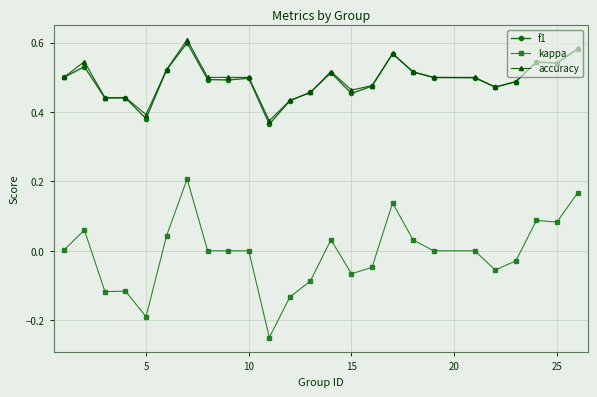

True or false: kappa and accuracy intersect in this chart.

False